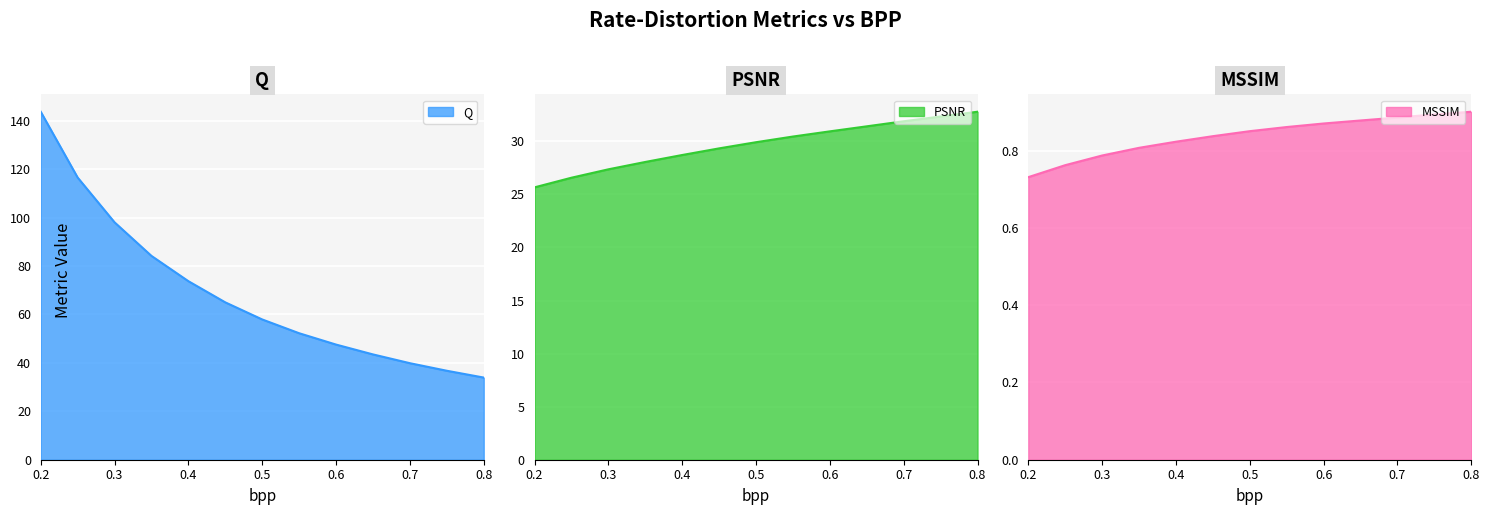

Between 0.25 and 0.65, which series saw the biggest shift?

Q